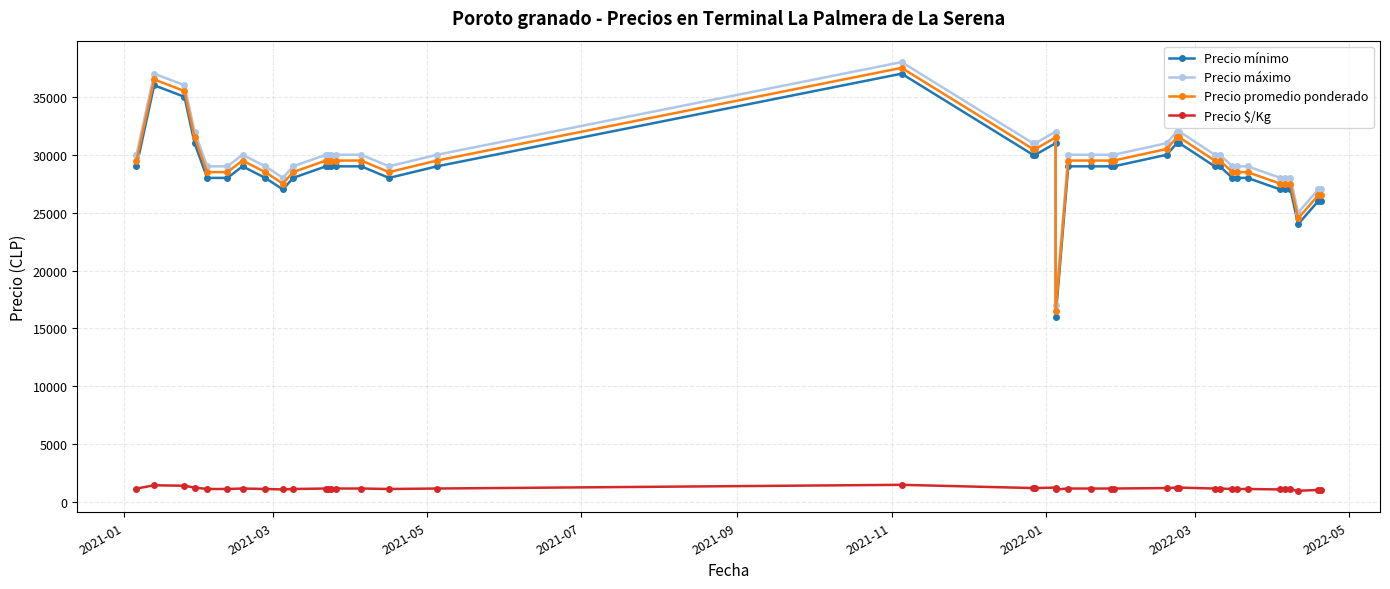

Rank the series by their maximum value, from highest to lowest.

Precio máximo, Precio promedio ponderado, Precio mínimo, Precio $/Kg